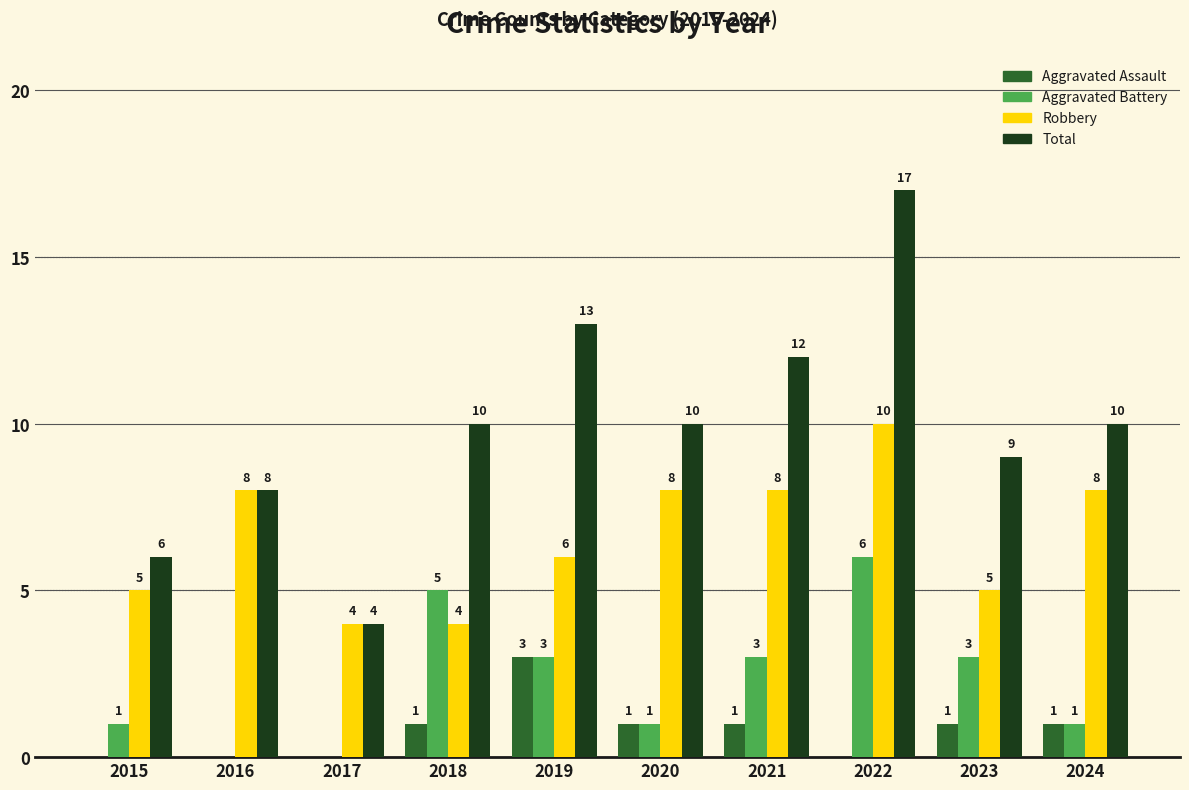

What value does the Total series have at 2017?

4